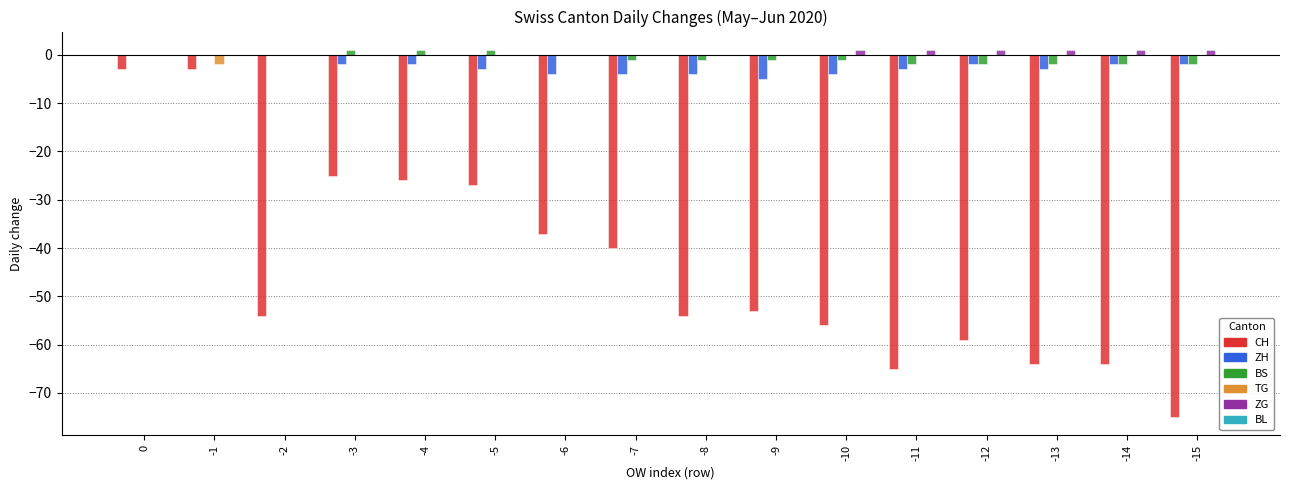

The value of TG at -14 is 0. True or false?

True